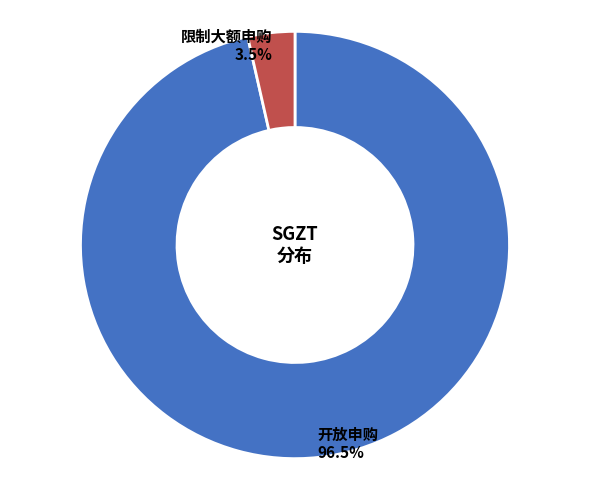

How many slices are in this pie chart?

2